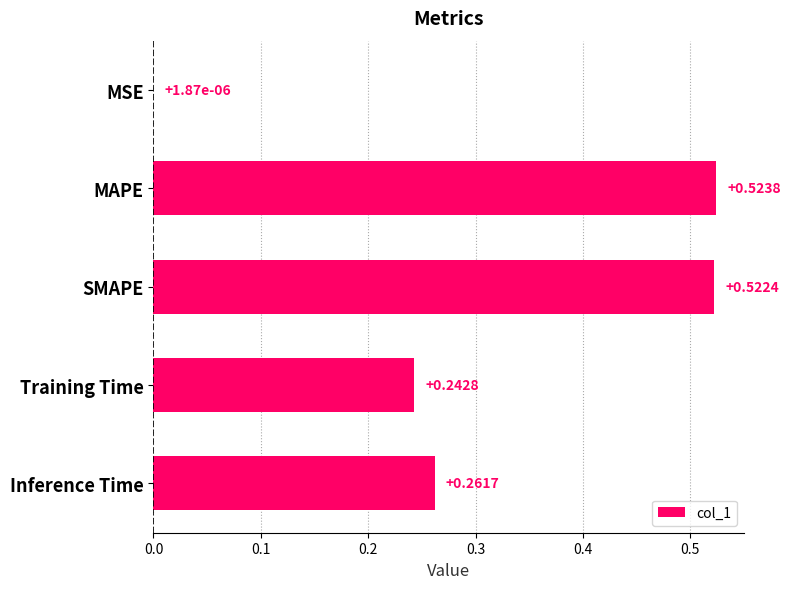

Which has a higher value, Training Time or MAPE?

MAPE